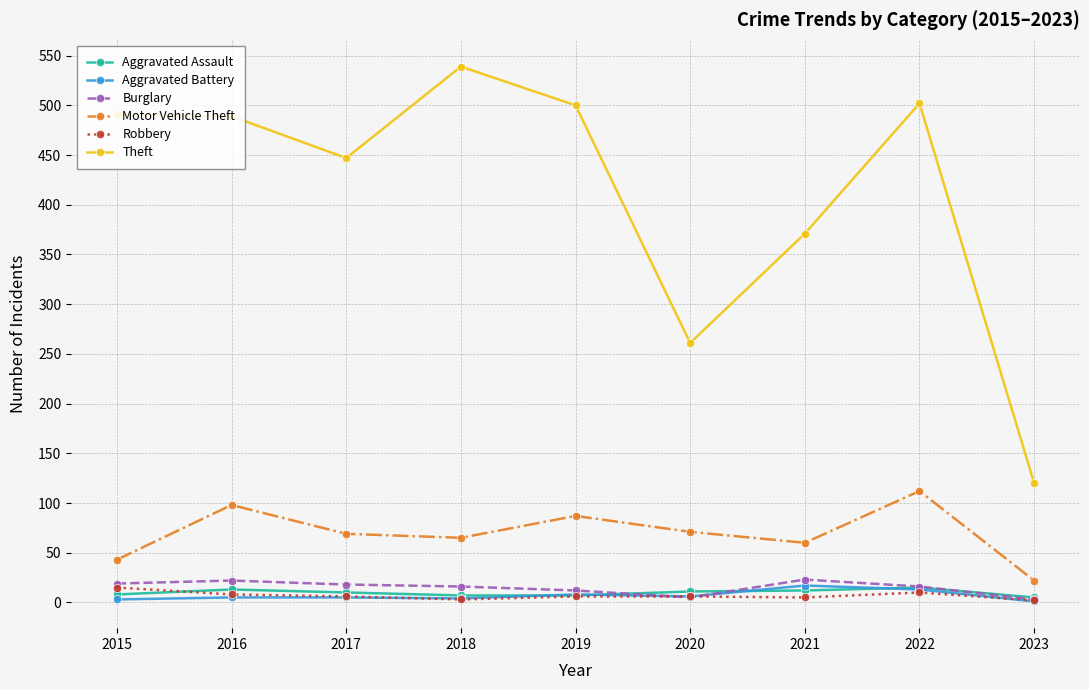

How many categories are shown in the chart?

9